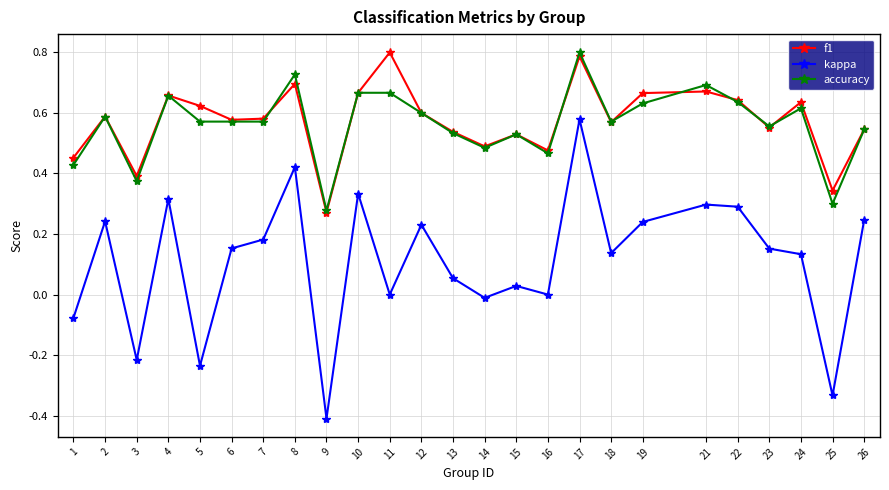

At how many categories does at least one series exceed 0?

25